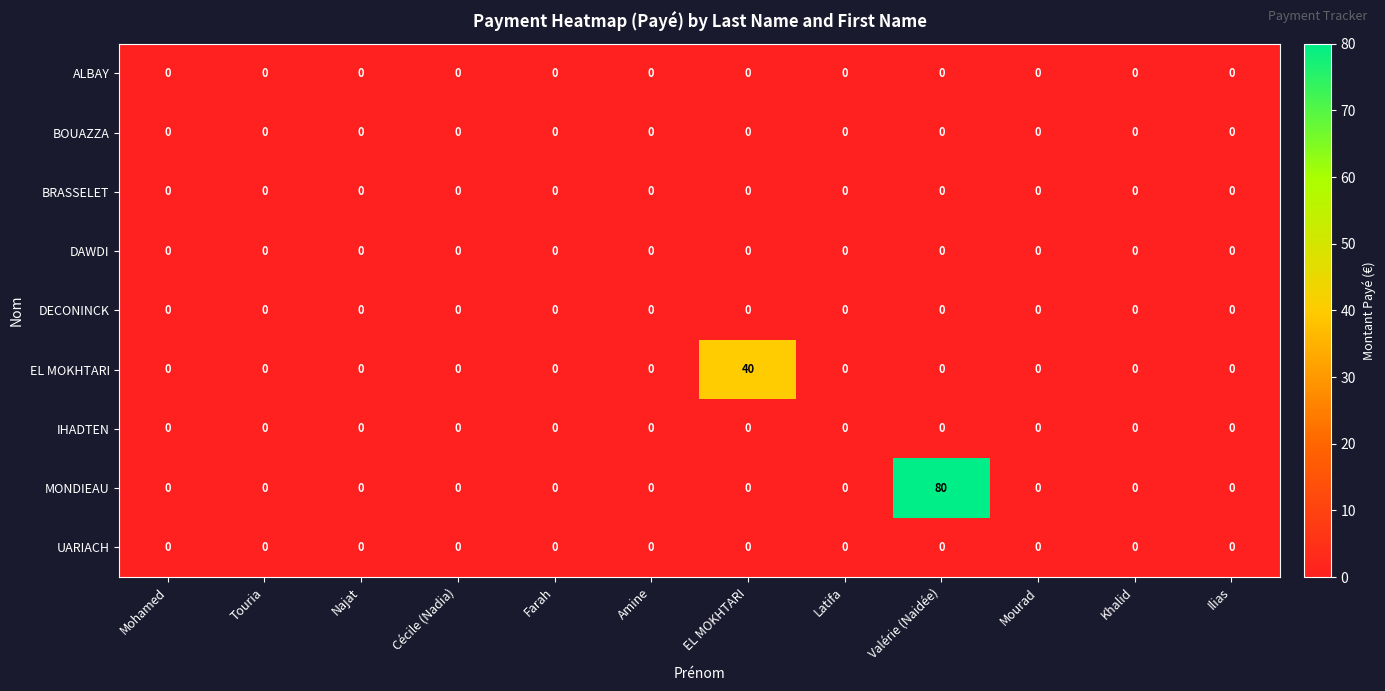

Which category has the highest value across all series?

Valérie (Naidée)